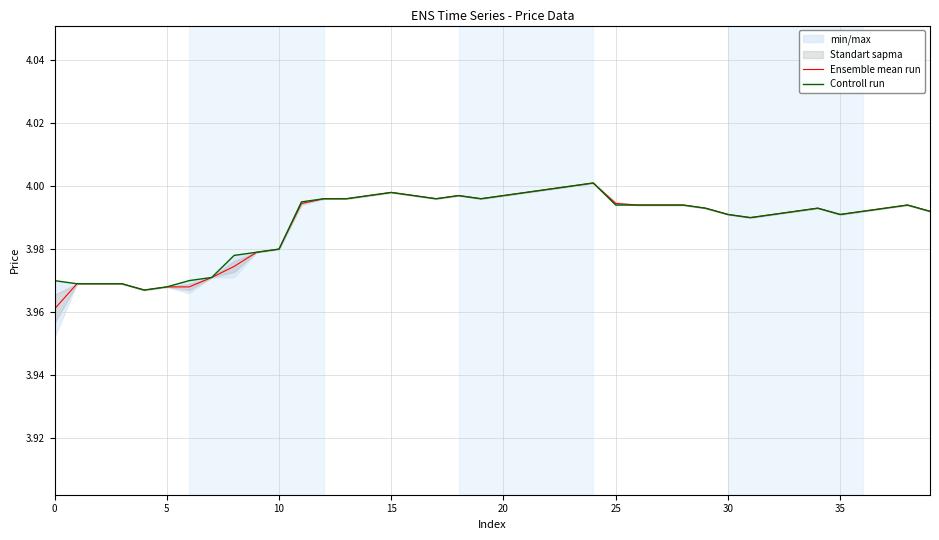

Which category has the highest value in the Ensemble mean run series?

24